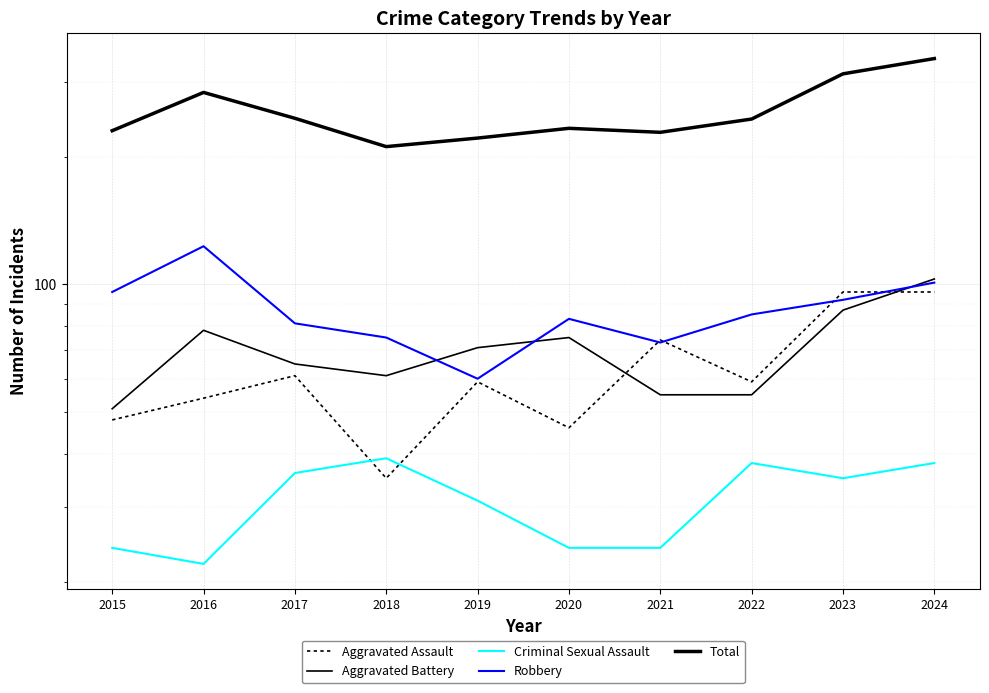

What value does the Aggravated Battery series have at 2016, to the nearest 5?

80